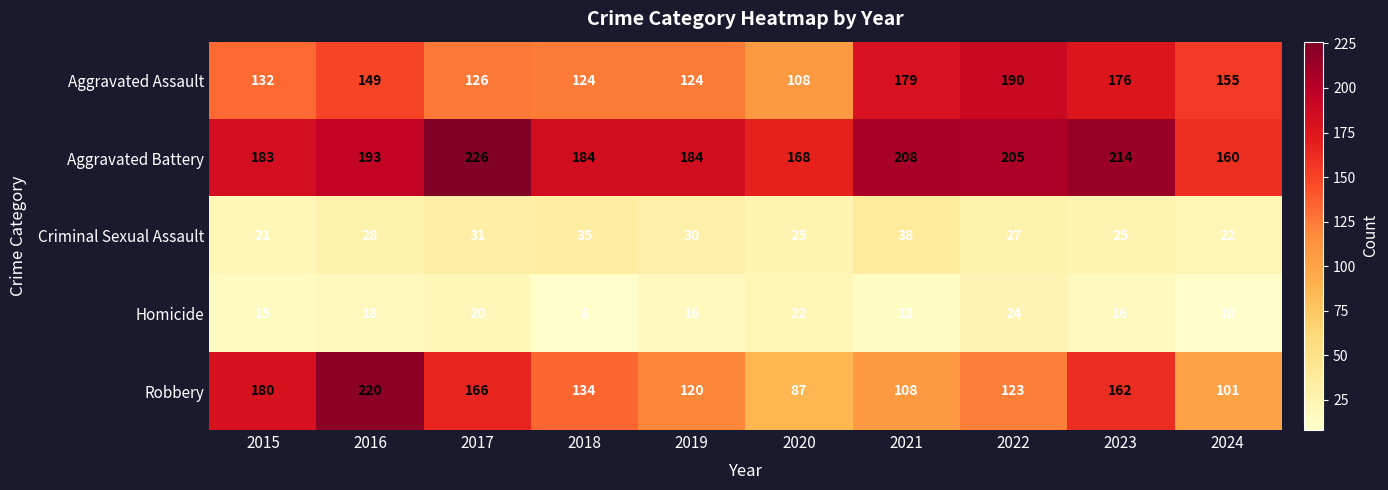

What is the difference between the second highest and second lowest values in the Robbery series?

79